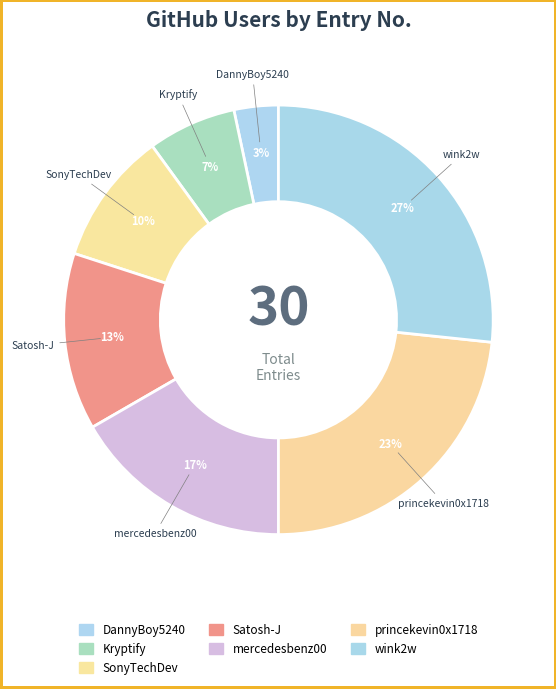

What percentage is the SonyTechDev slice, to the nearest percent?

10%